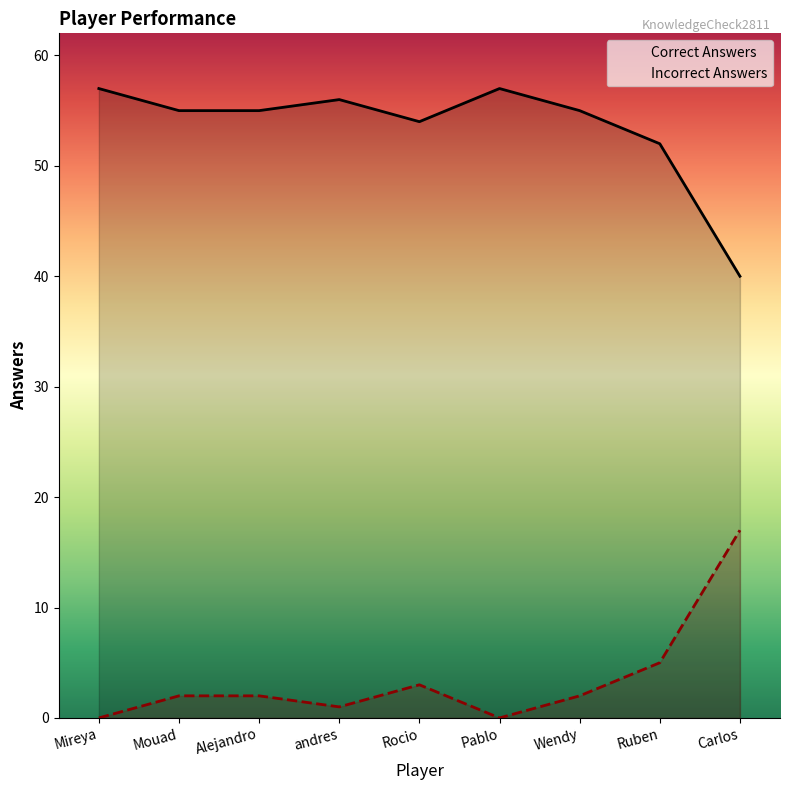

Which series has the widest spread of values?

Correct Answers